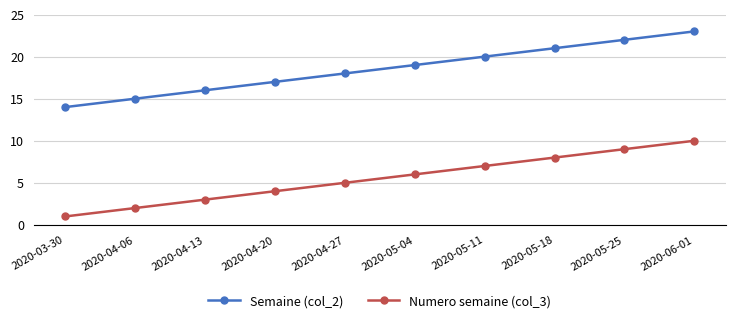

What is the spread (max minus min) of values at 2020-05-11?

13